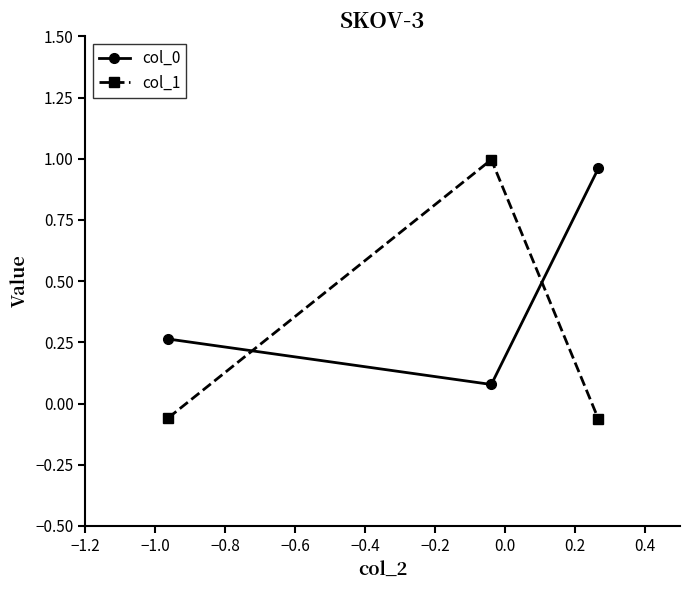

What is the difference between the maximum and minimum values in the col_1 series?

1.1